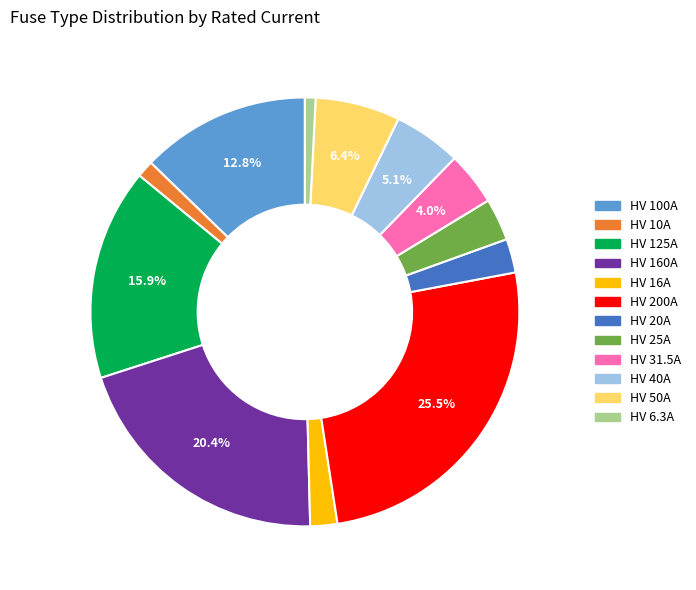

How many slices are in this pie chart?

12